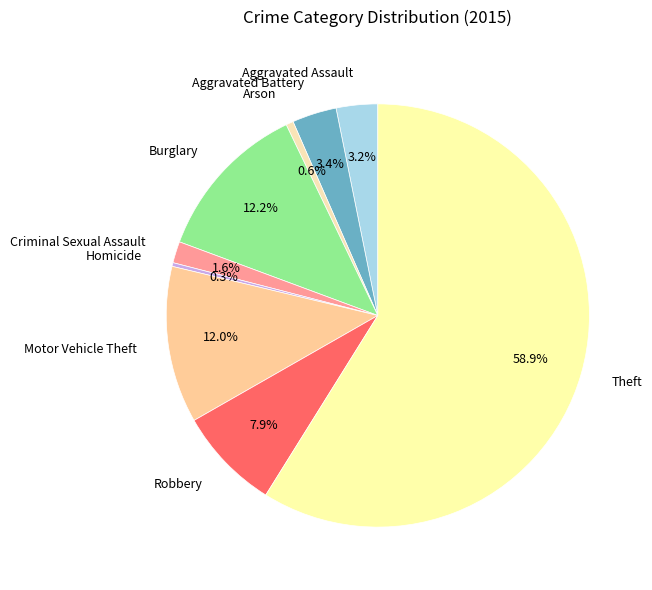

Which slice is the largest?

Theft